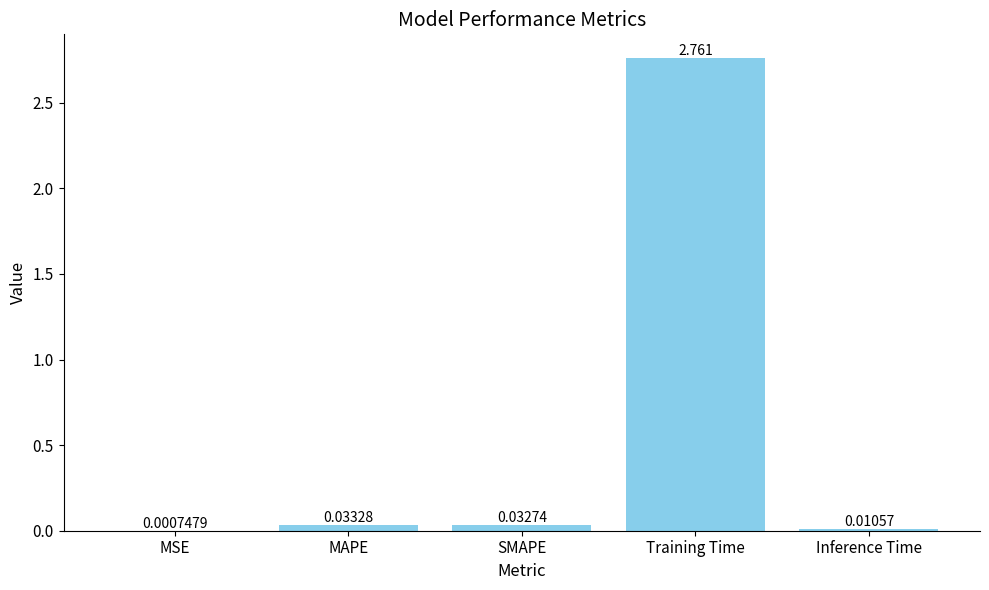

Between MAPE and MSE, which is larger?

MAPE